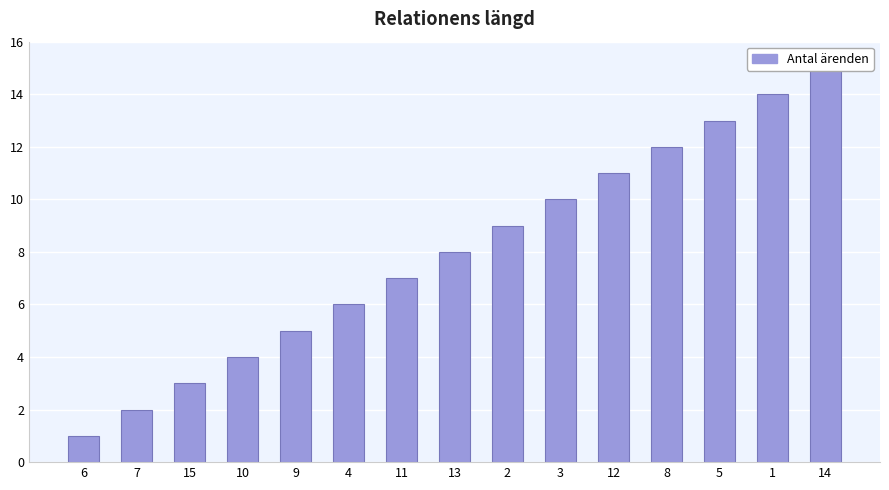

What value does the data have at 9, to the nearest 5?

5